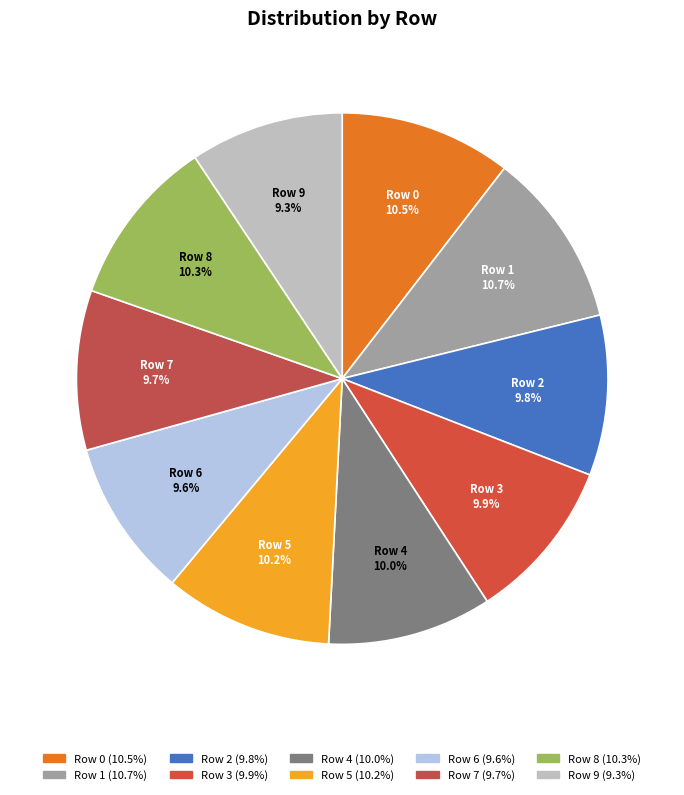

Is there a majority slice in this chart?

No